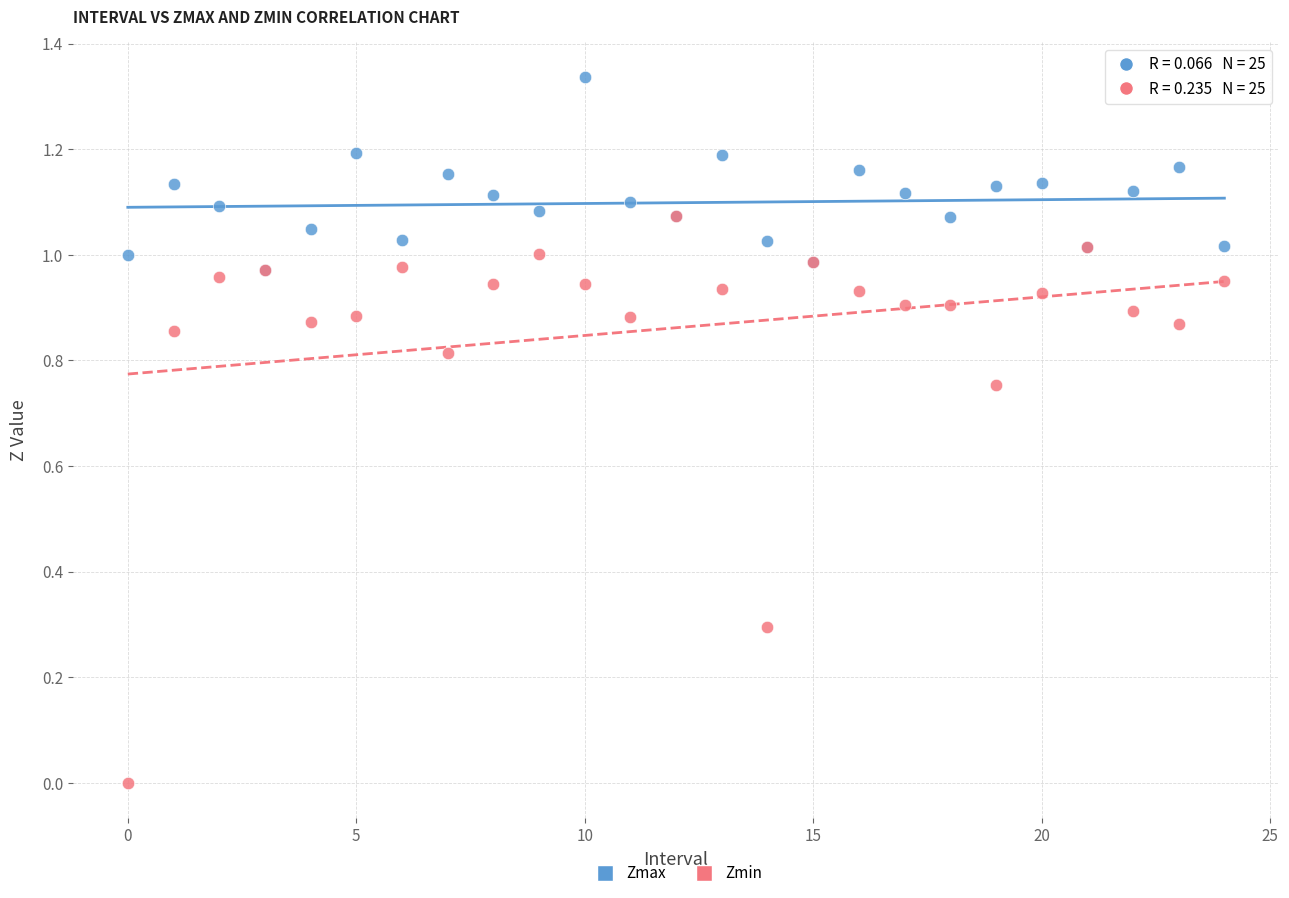

What are all the series names shown in the legend?

Zmax, Zmin